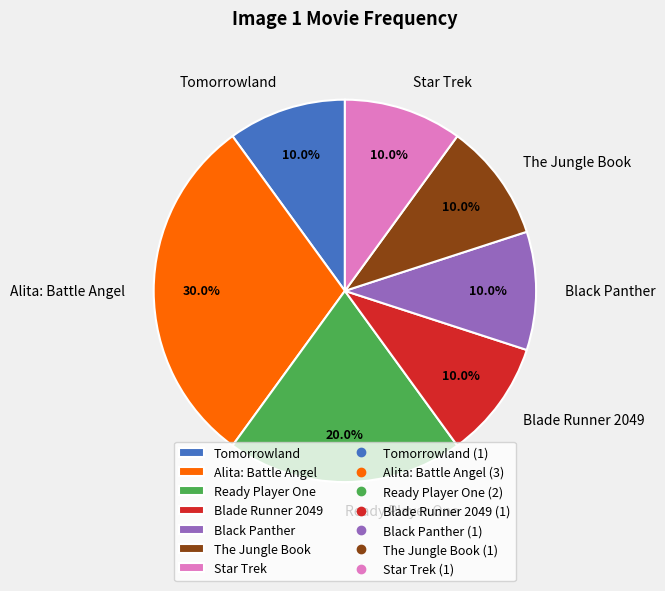

To the nearest percent, what is the difference between the largest and smallest slice percentages?

20%